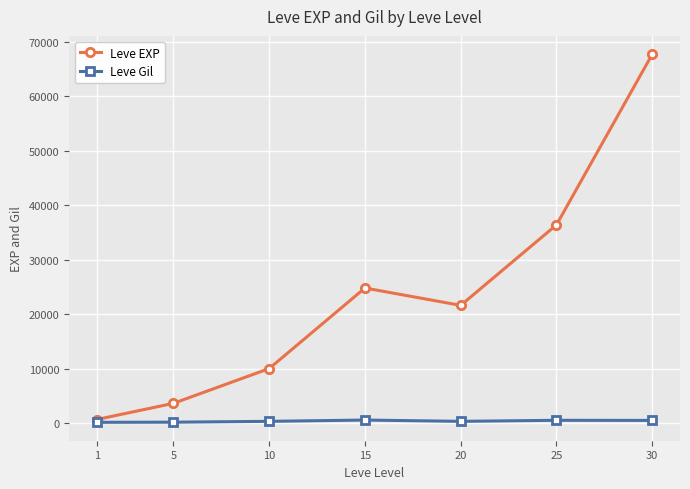

What are all the series names shown in the legend?

Leve EXP, Leve Gil